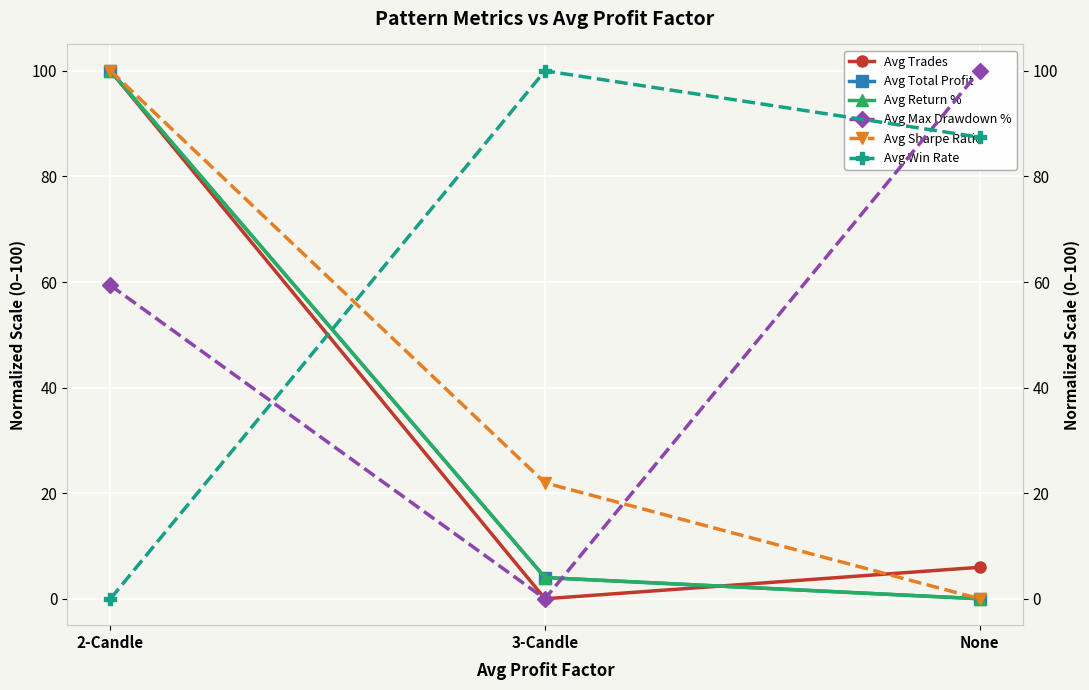

What is the spread (max minus min) of values at 2-Candle?

100.0